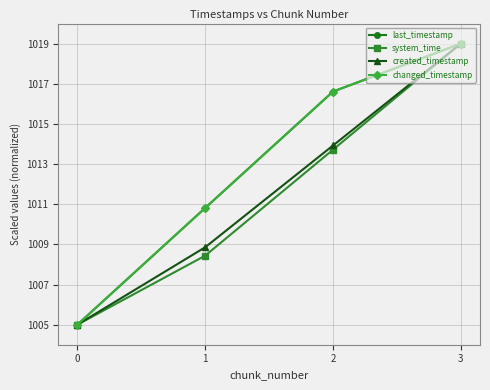

Is this an area chart (filled region under the line)?

No